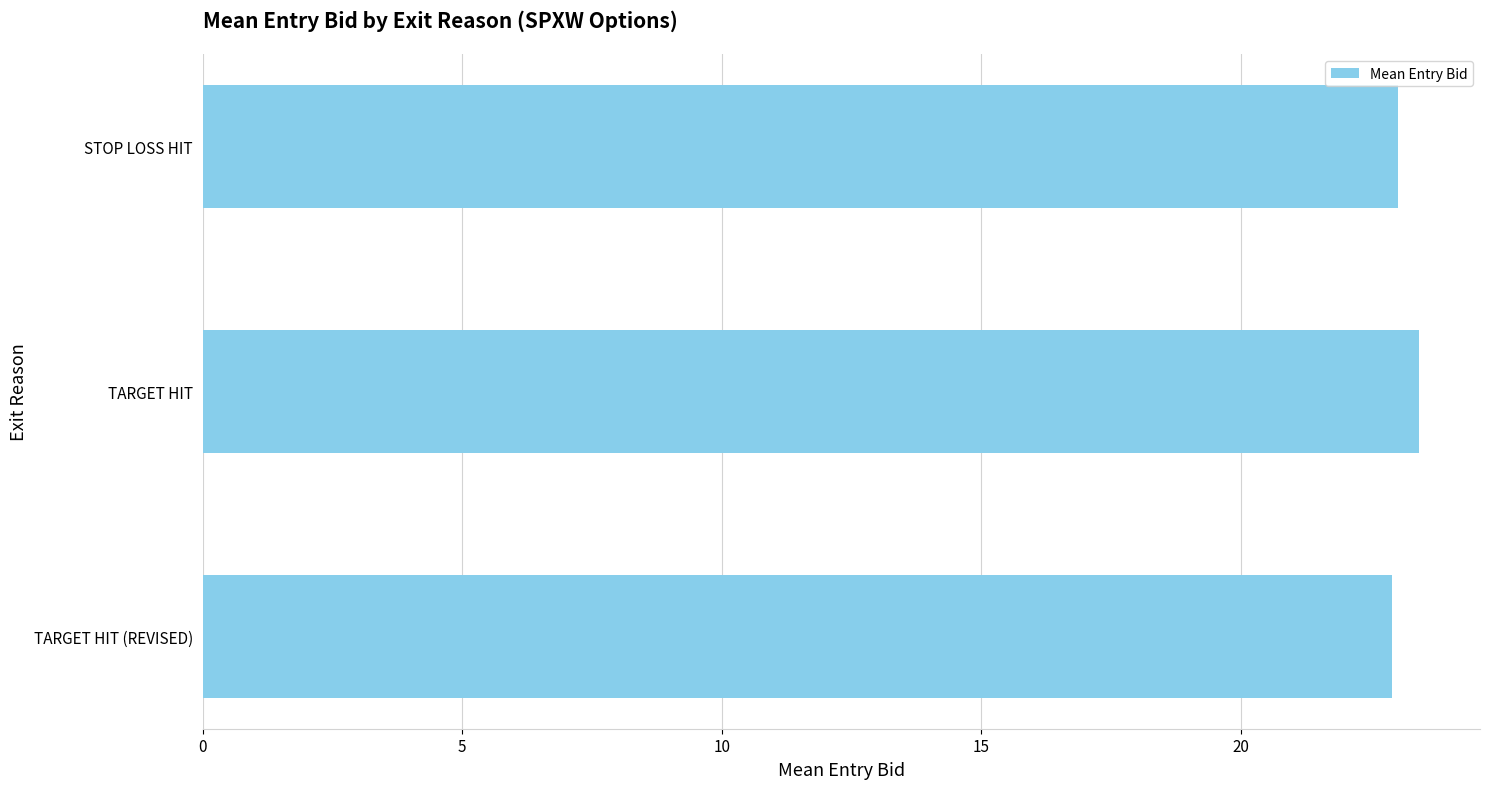

How many categories are shown in the chart?

3